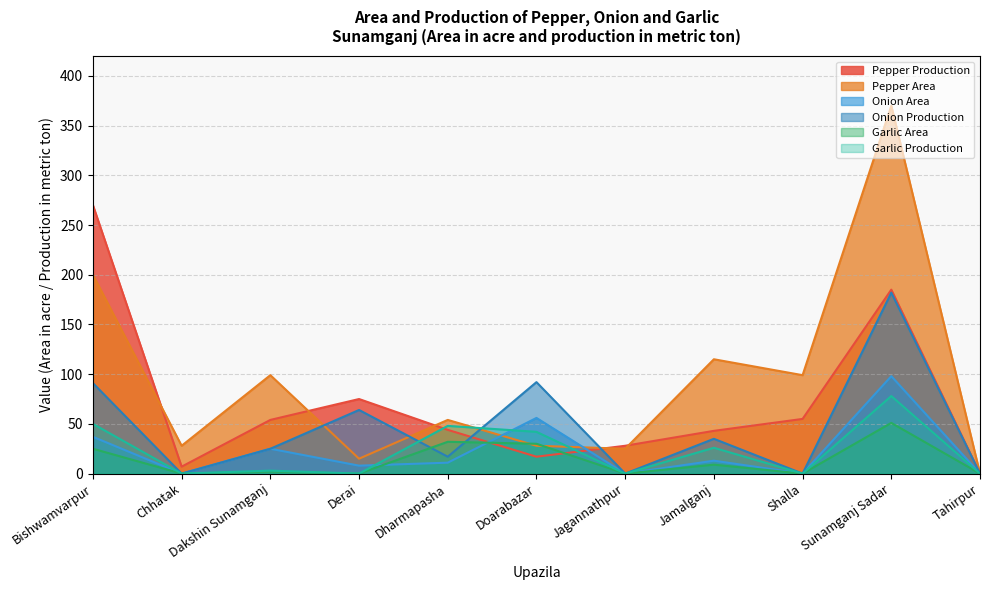

Which category has the highest value across all series?

Sunamganj Sadar